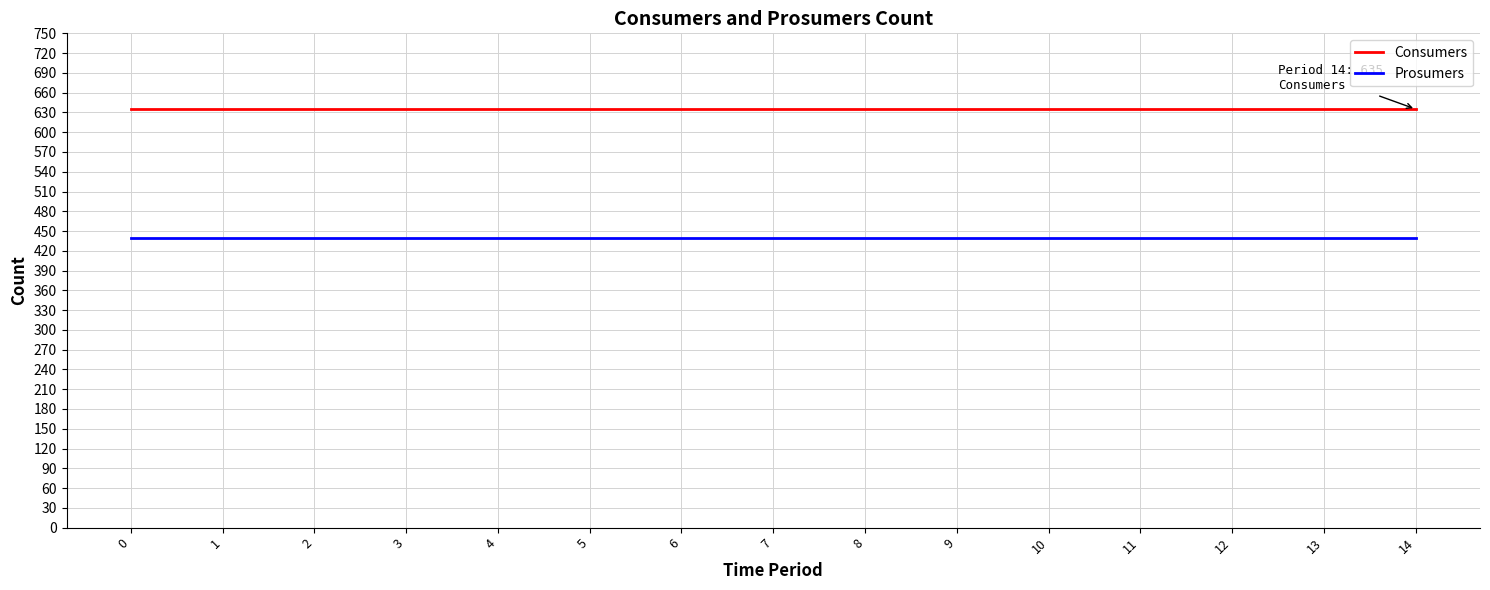

At how many categories does at least one series exceed 484?

15